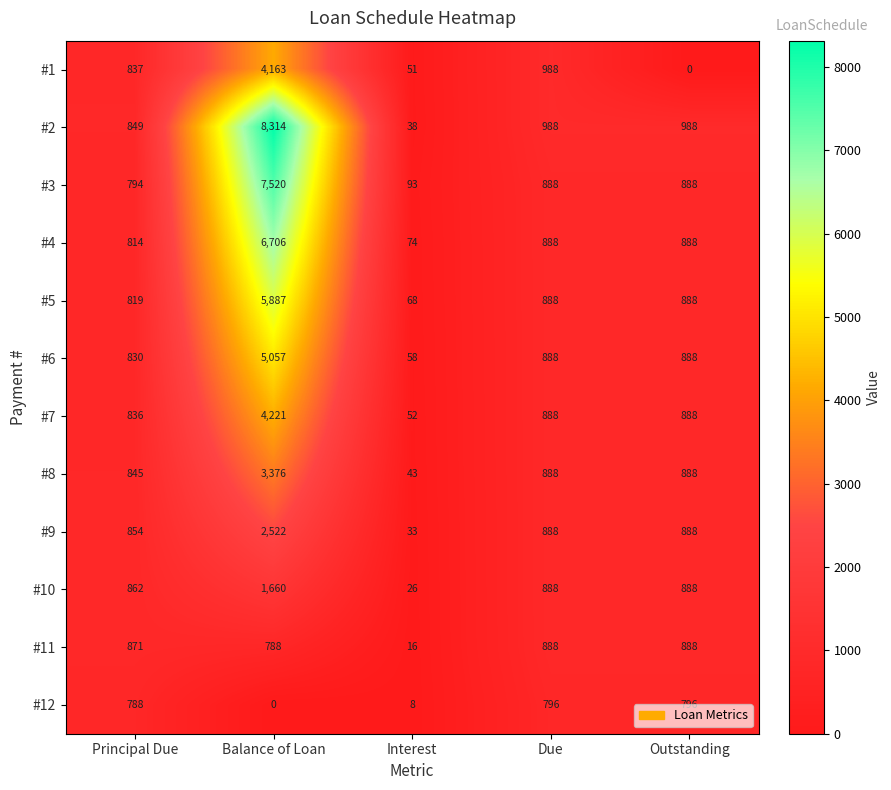

What is the average value of the #9 series?

1037